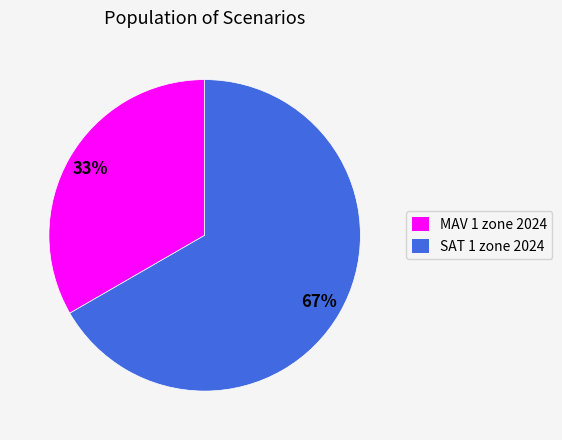

To the nearest percent, what is the combined percentage of SAT 1 zone 2024 and MAV 1 zone 2024?

100%